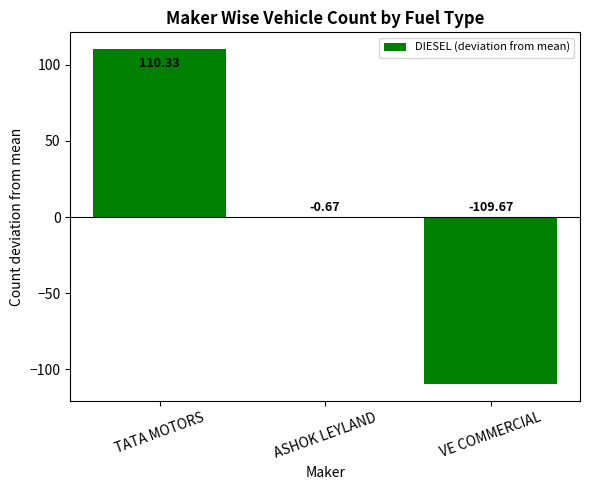

What is the maximum value shown in the chart?

110.3